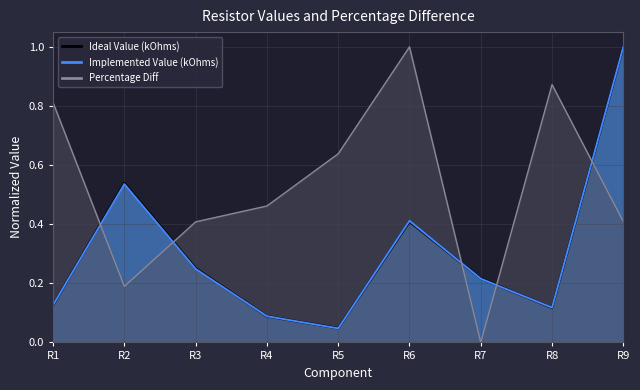

Reading left to right, extract all data points from this chart.

Ideal Value (kOhms): R1=0.1	R2=0.5	R3=0.3	R4=0.1	R5=0.0	R6=0.4	R7=0.2	R8=0.1	R9=1.0
Implemented Value (kOhms): R1=0.1	R2=0.5	R3=0.2	R4=0.1	R5=0.0	R6=0.4	R7=0.2	R8=0.1	R9=1.0
Percentage Diff: R1=0.8	R2=0.2	R3=0.4	R4=0.5	R5=0.6	R6=1.0	R7=0.0	R8=0.9	R9=0.4